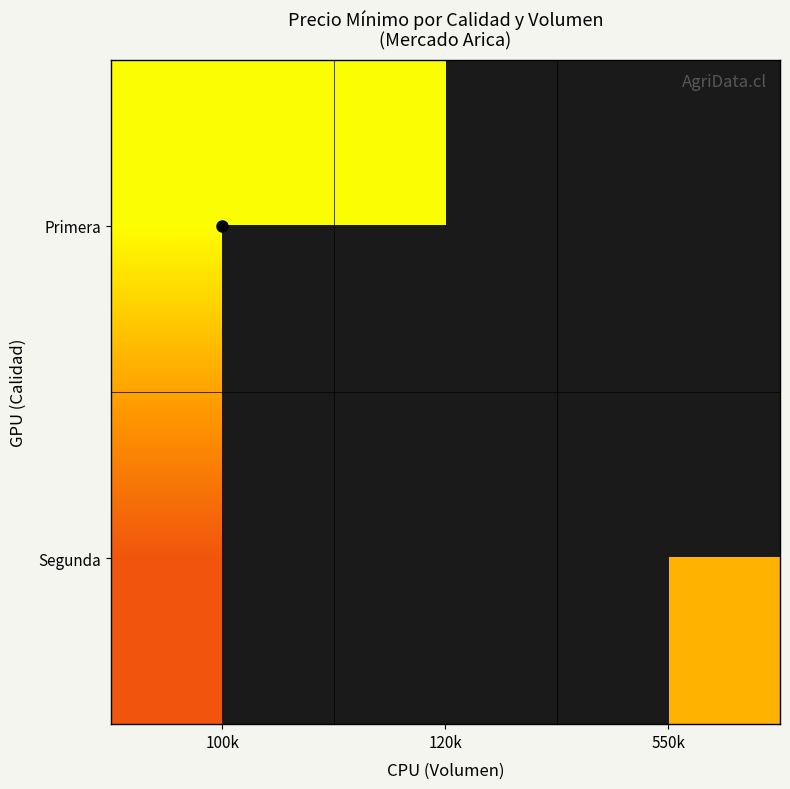

What is the difference between the maximum and minimum values in the Segunda series?

1000.0